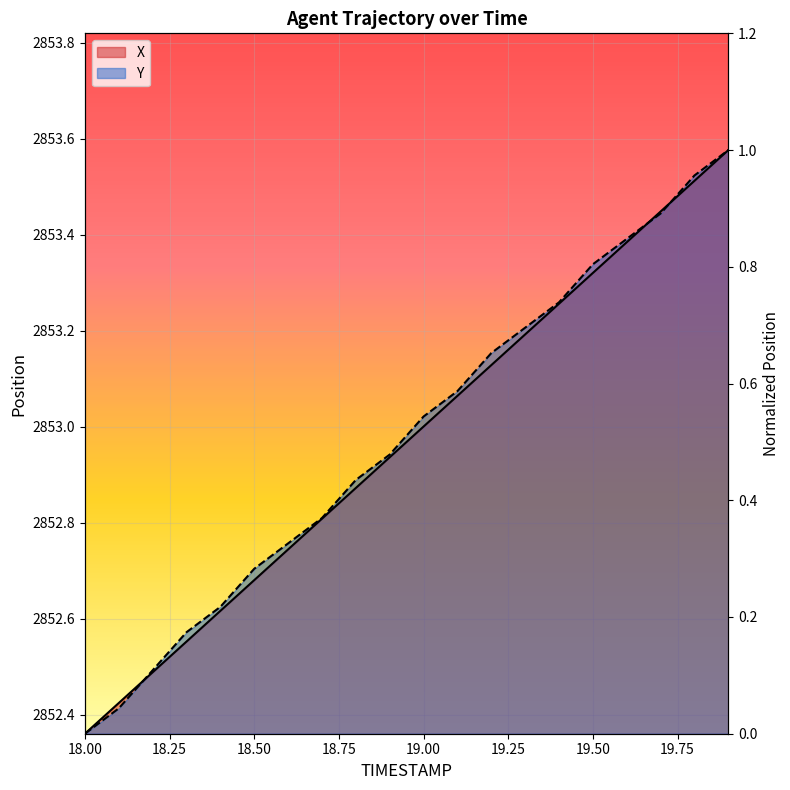

Reading left to right, transcribe all the data shown in this chart.

X: 18.0=0.0	18.1=0.1	18.2=0.1	18.3=0.2	18.4=0.2	18.5=0.3	18.6=0.3	18.7=0.4	18.8=0.4	18.9=0.5	19.0=0.5	19.1=0.6	19.2=0.6	19.3=0.7	19.4=0.7	19.5=0.8	19.6=0.8	19.7=0.9	19.8=0.9	19.9=1.0
Y: 18.0=0.0	18.1=0.0	18.2=0.1	18.3=0.2	18.4=0.2	18.5=0.3	18.6=0.3	18.7=0.4	18.8=0.4	18.9=0.5	19.0=0.5	19.1=0.6	19.2=0.7	19.3=0.7	19.4=0.7	19.5=0.8	19.6=0.8	19.7=0.9	19.8=1.0	19.9=1.0